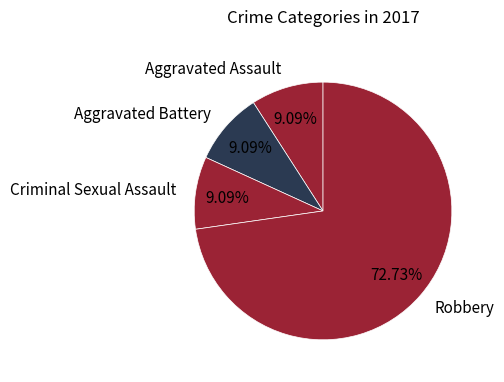

Is it true that Aggravated Assault is 22% of the pie?

False